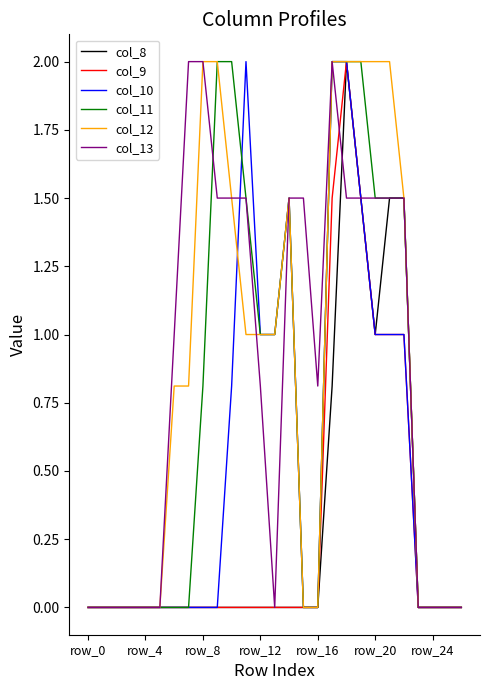

Which series has the largest total across all categories?

col_13